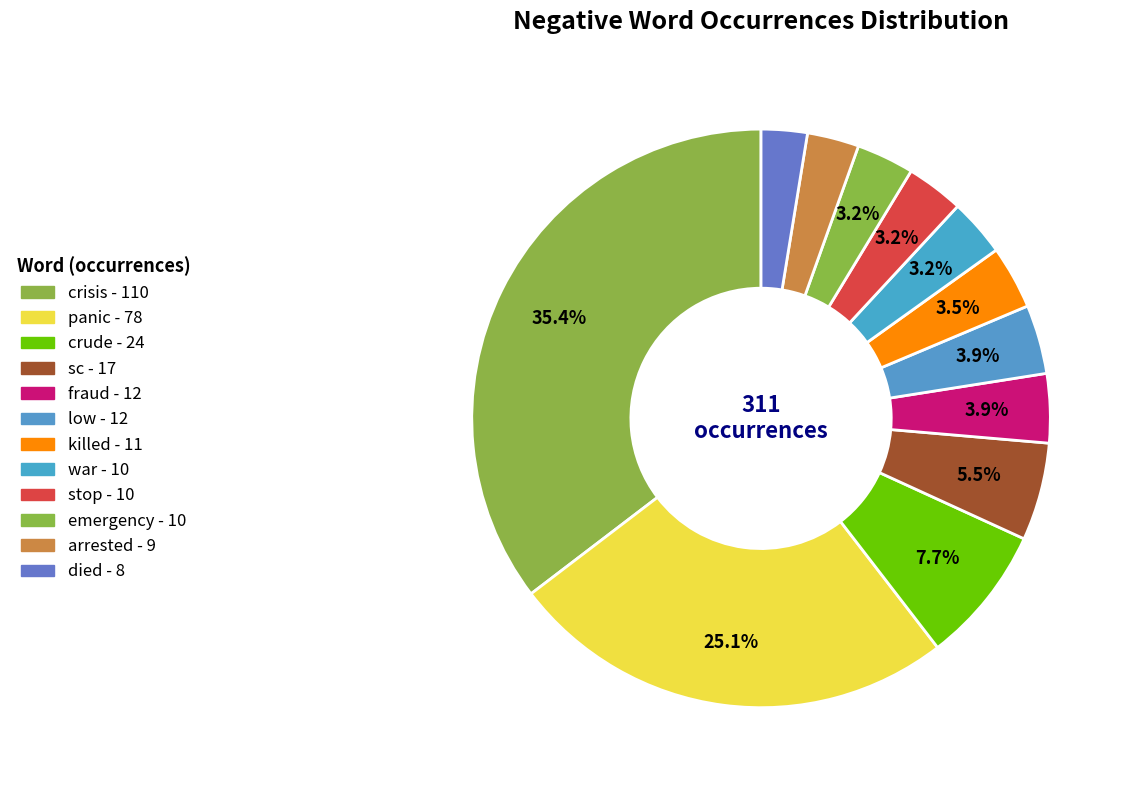

Count the number of slices in the pie.

12